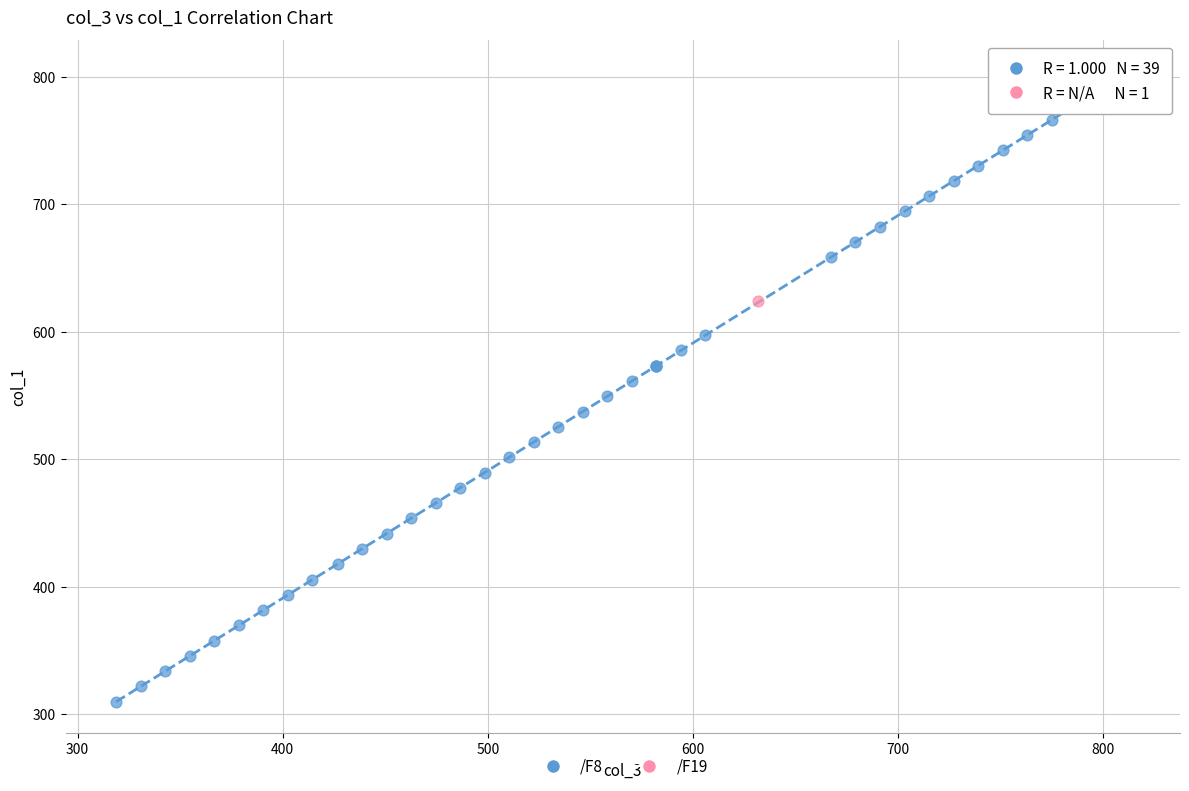

What are all the series names shown in the legend?

/F8, /F19